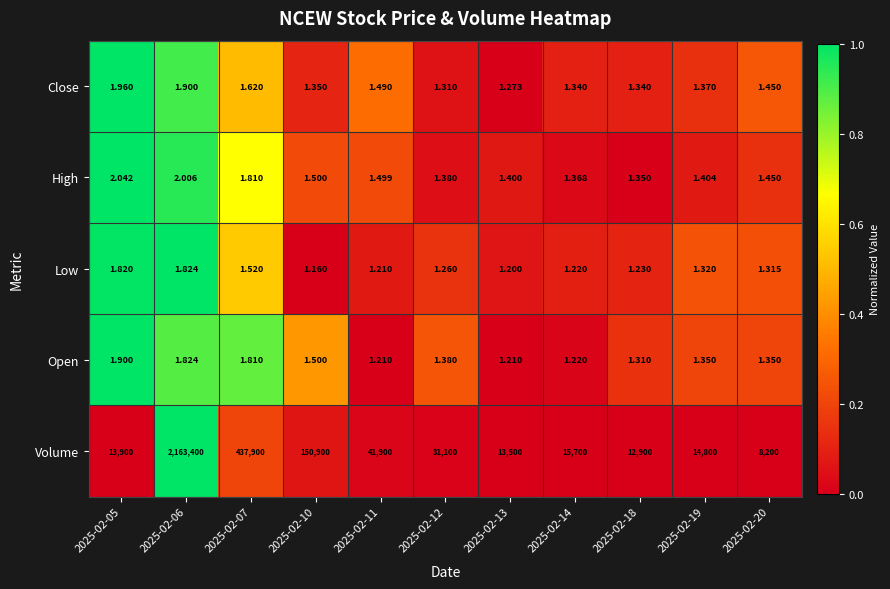

Rank the series by their maximum value, from lowest to highest.

Low, Open, Close, High, Volume